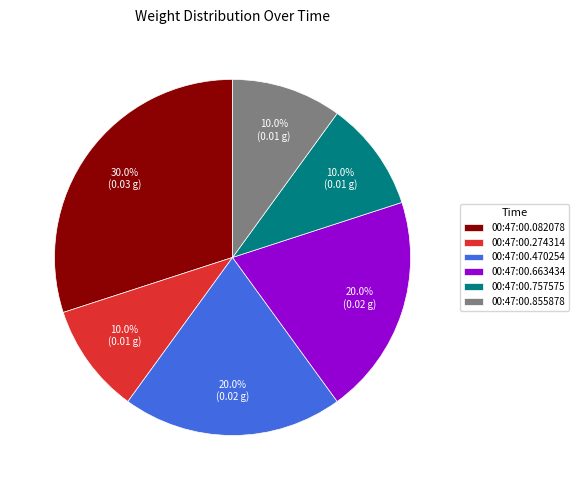

Does 00:47:00.757575 account for over 50% of the chart?

No